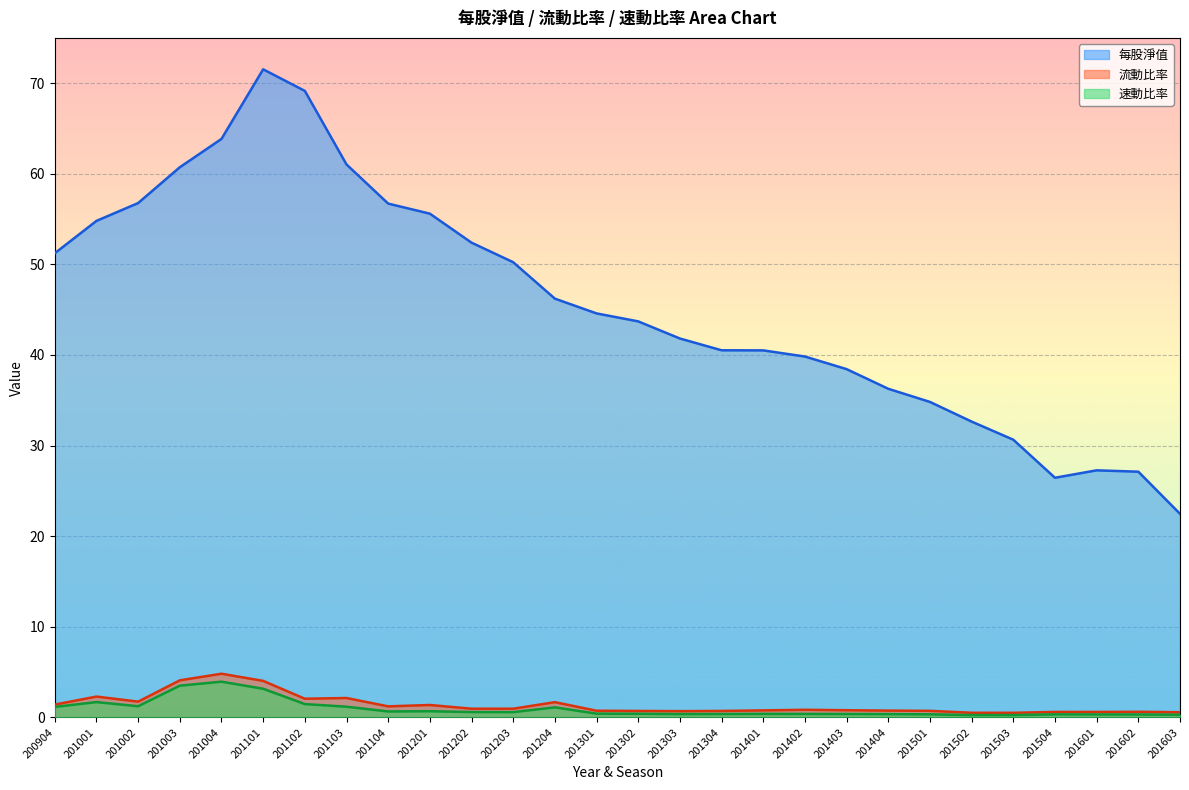

True or false: 速動比率 and 每股淨值 intersect in this chart.

False